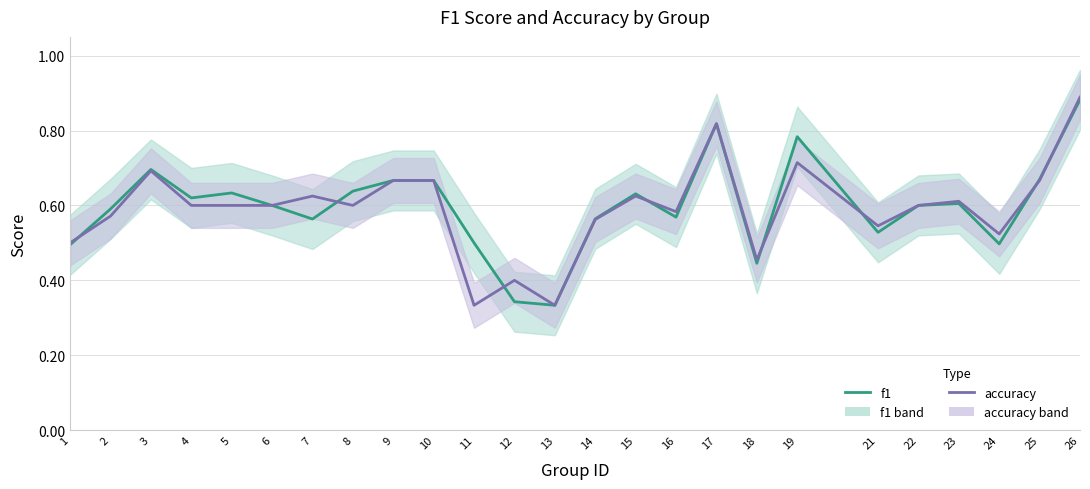

What is the value of the f1 point at the 13th from the left?

0.3